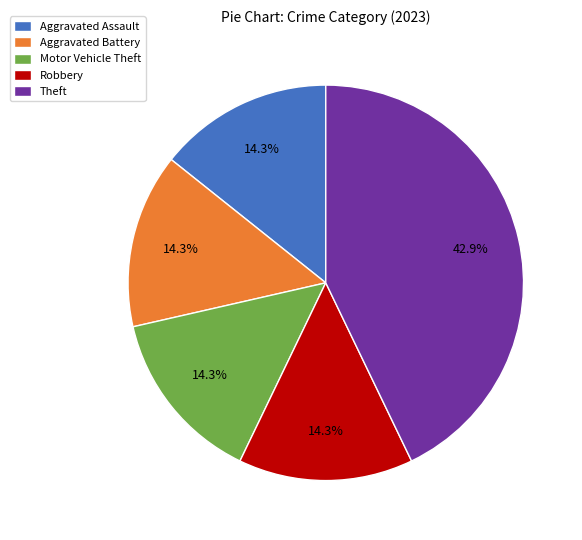

To the nearest percent, what percentage of the pie is Aggravated Battery?

14%